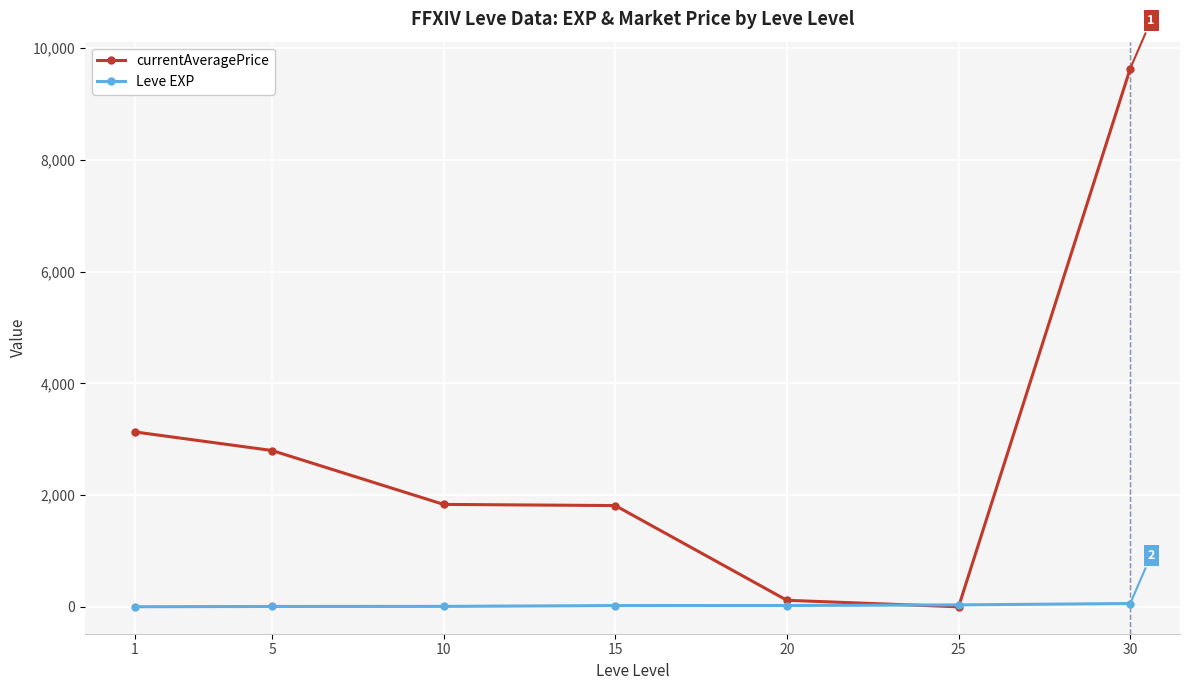

Which series changed the most between 5 and 25?

currentAveragePrice